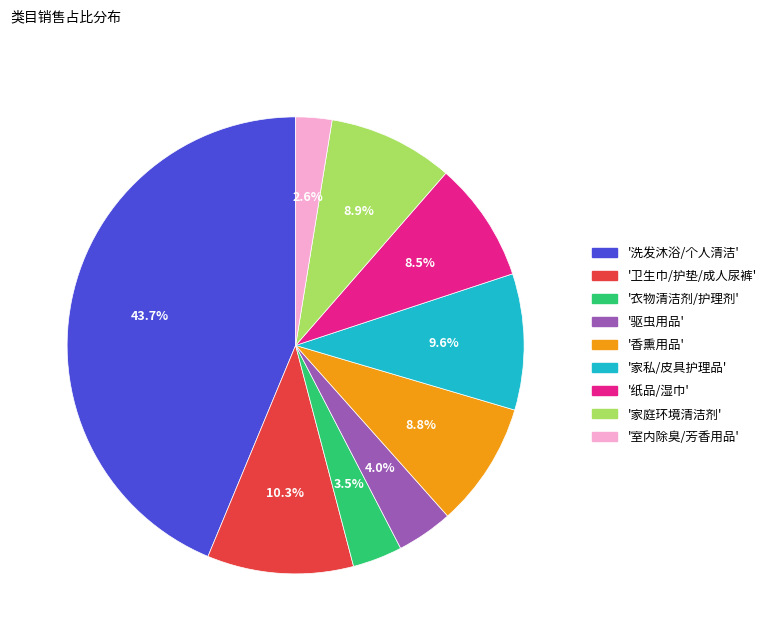

Is there a majority slice in this chart?

No